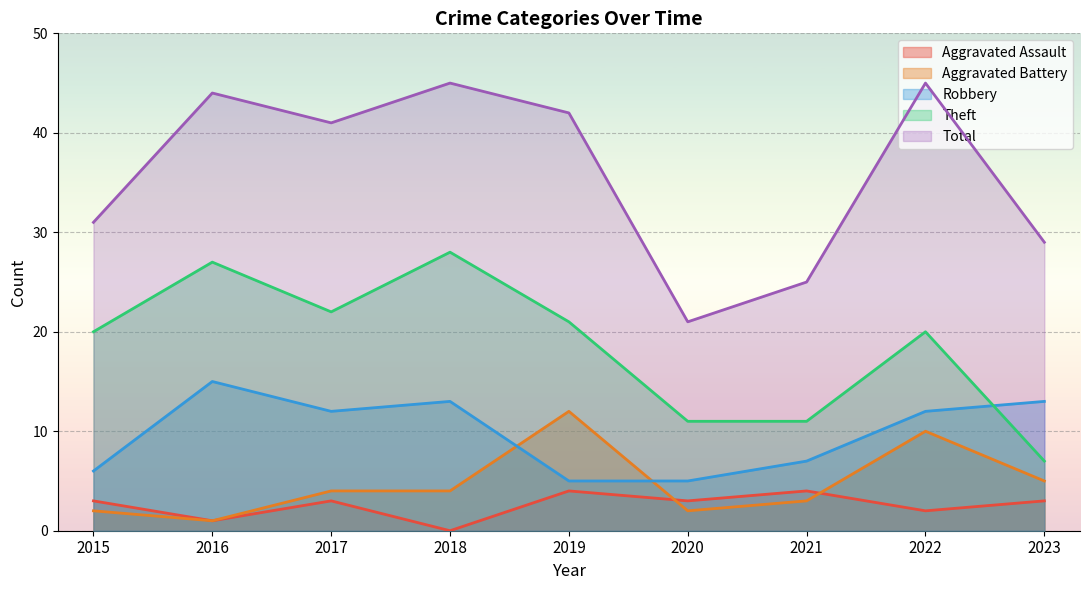

True or false: Total has more than 0 points higher than both neighbors.

True